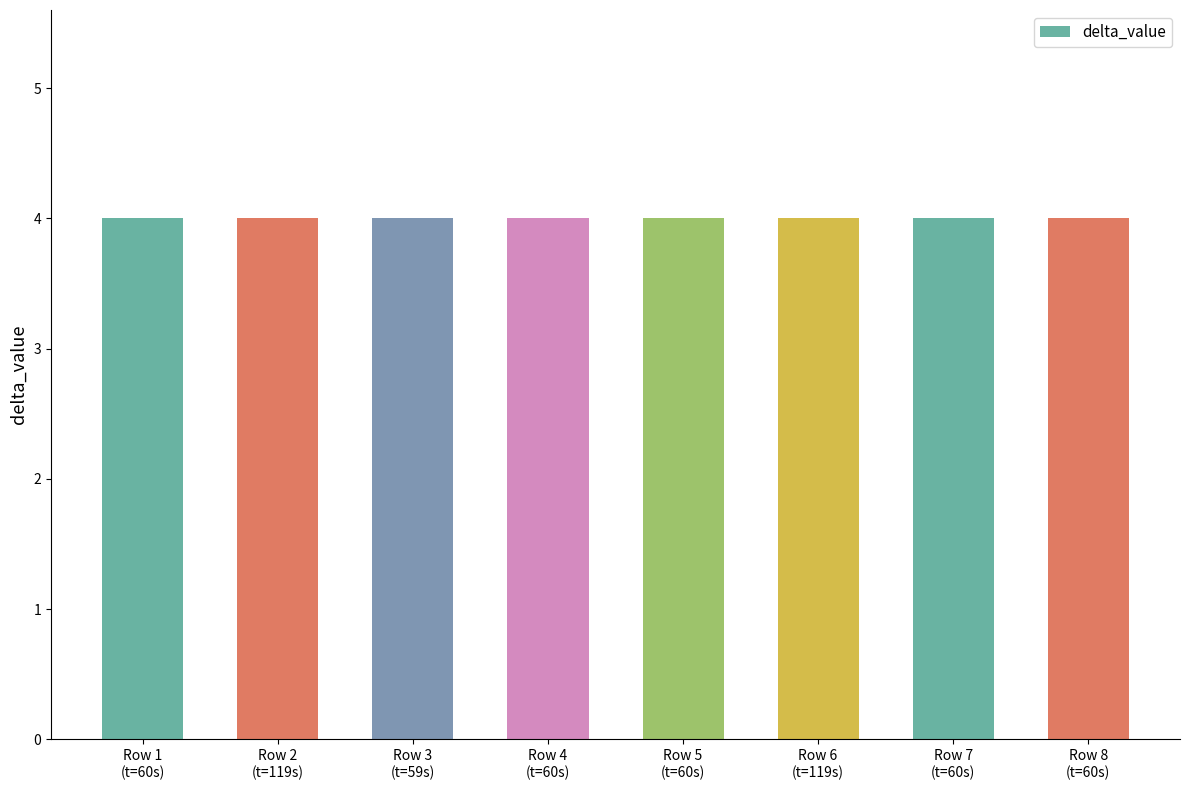

Read the delta_value value at 60.

4